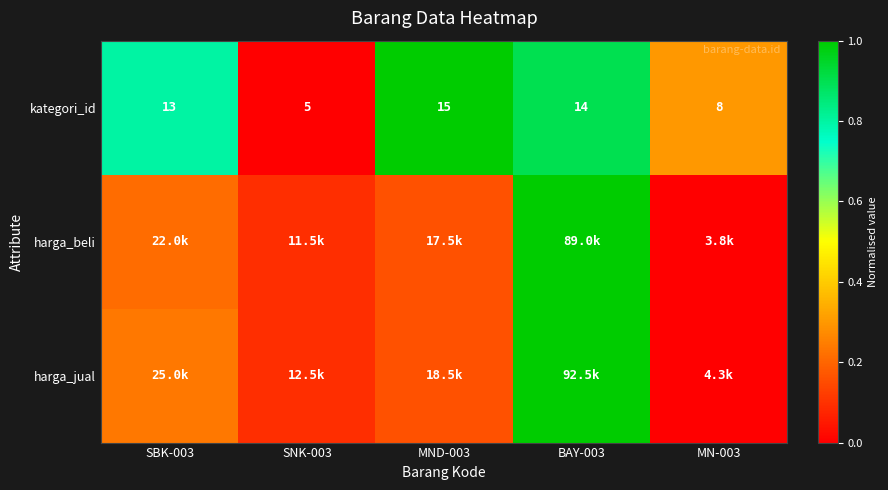

What is the difference between the highest and lowest values at MND-003?

0.8